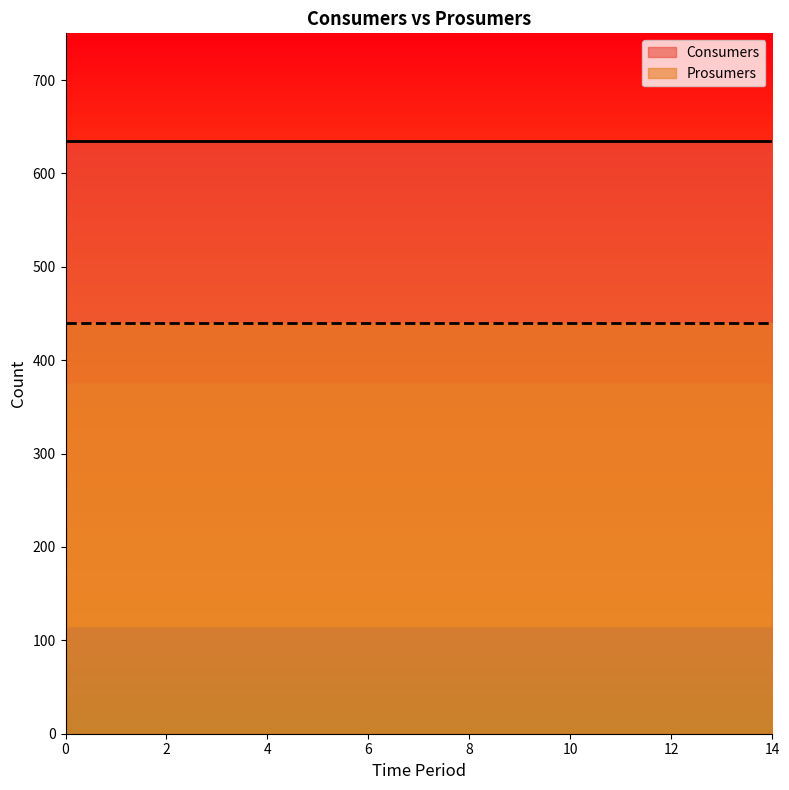

At 3, list the series in order from largest to smallest.

Consumers, Prosumers